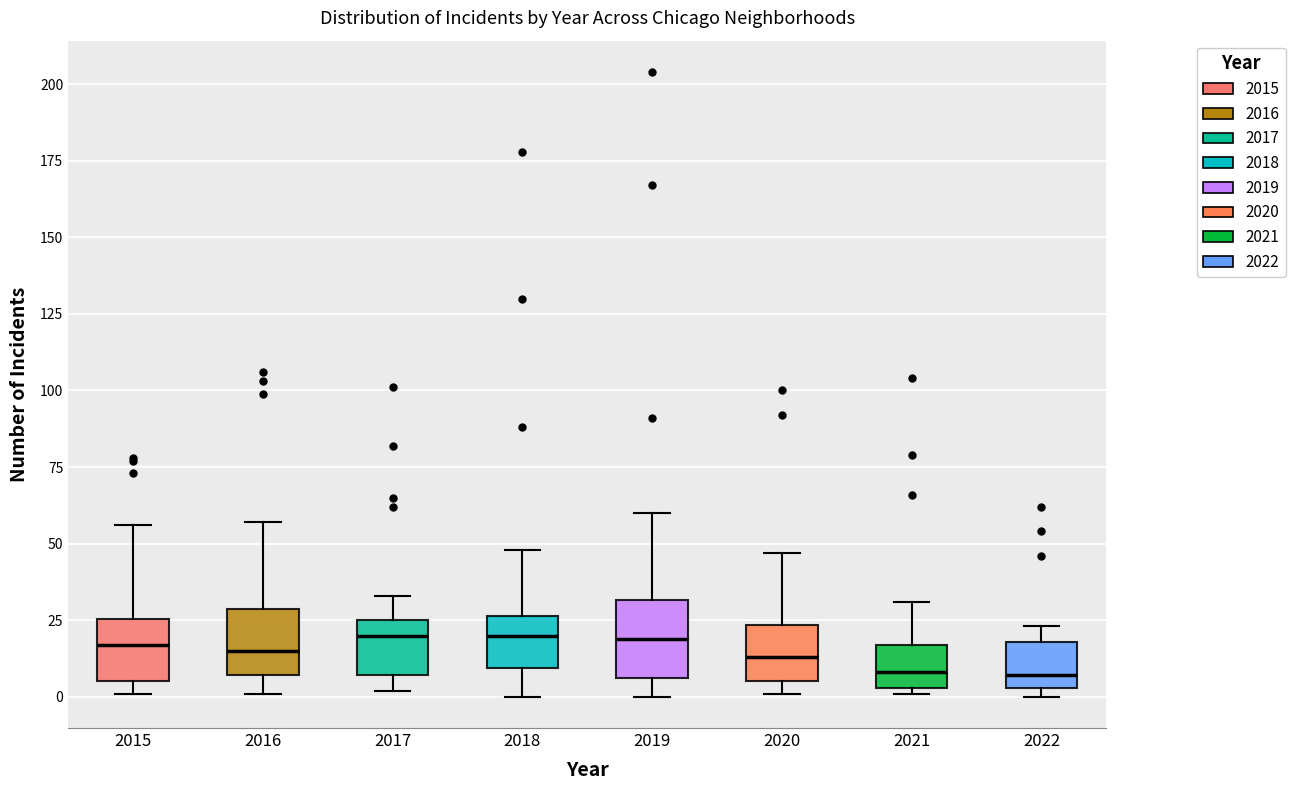

Reading left to right, read every box against the y-axis: the position of its median line, the range the box covers, and the ends of its whiskers. The values are not printed on the chart, so give them approximately, as read against the axis.

2015: median 15, box 5 to 25, whiskers 0 to 55
2016: median 15, box 5 to 30, whiskers 0 to 55
2017: median 20, box 5 to 25, whiskers 0 to 35
2018: median 20, box 10 to 25, whiskers 0 to 50
2019: median 20, box 5 to 30, whiskers 0 to 60
2020: median 15, box 5 to 25, whiskers 0 to 45
2021: median 10, box 5 to 15, whiskers 0 to 30
2022: median 5 (just above the box's lower edge), box 5 to 20, whiskers 0 to 25